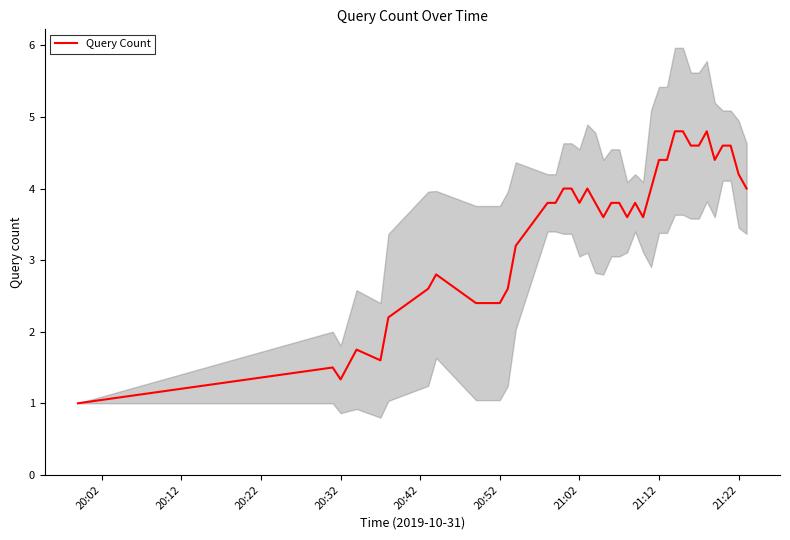

What is the maximum value for Query Count?

4.8